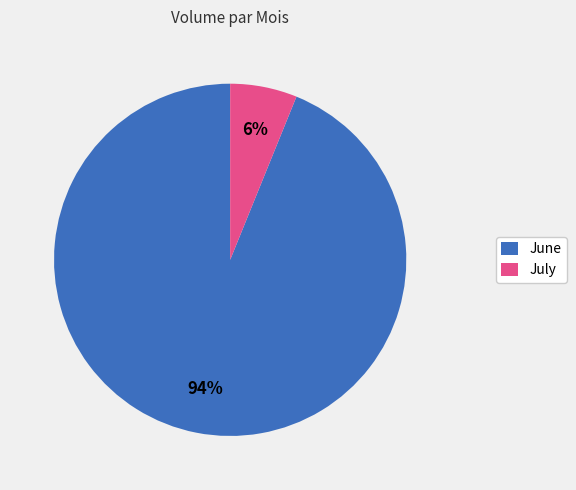

Is it true that June is 94% of the pie?

True